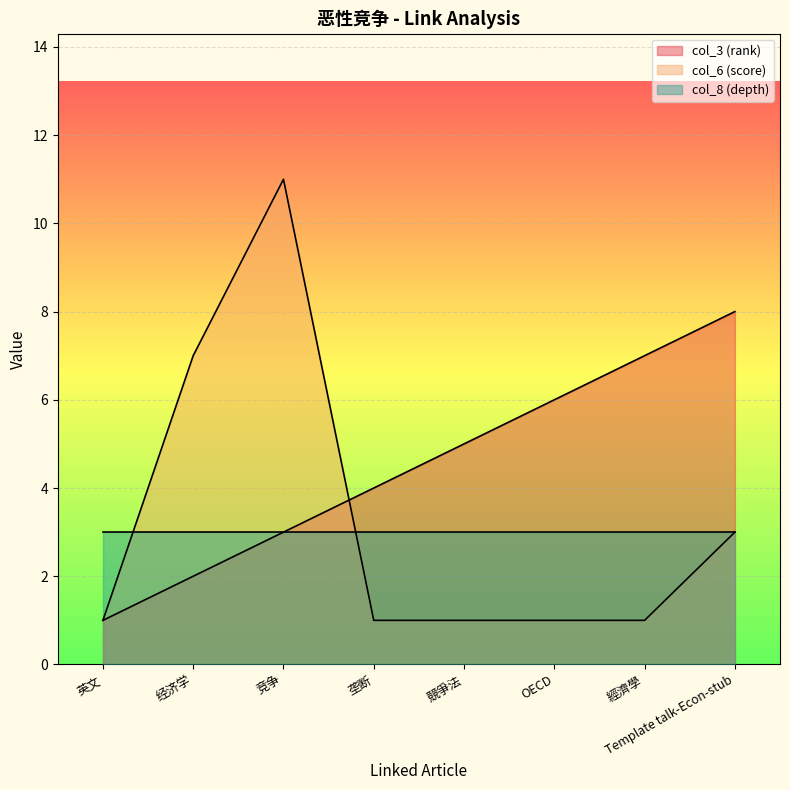

What is the greatest value displayed?

11